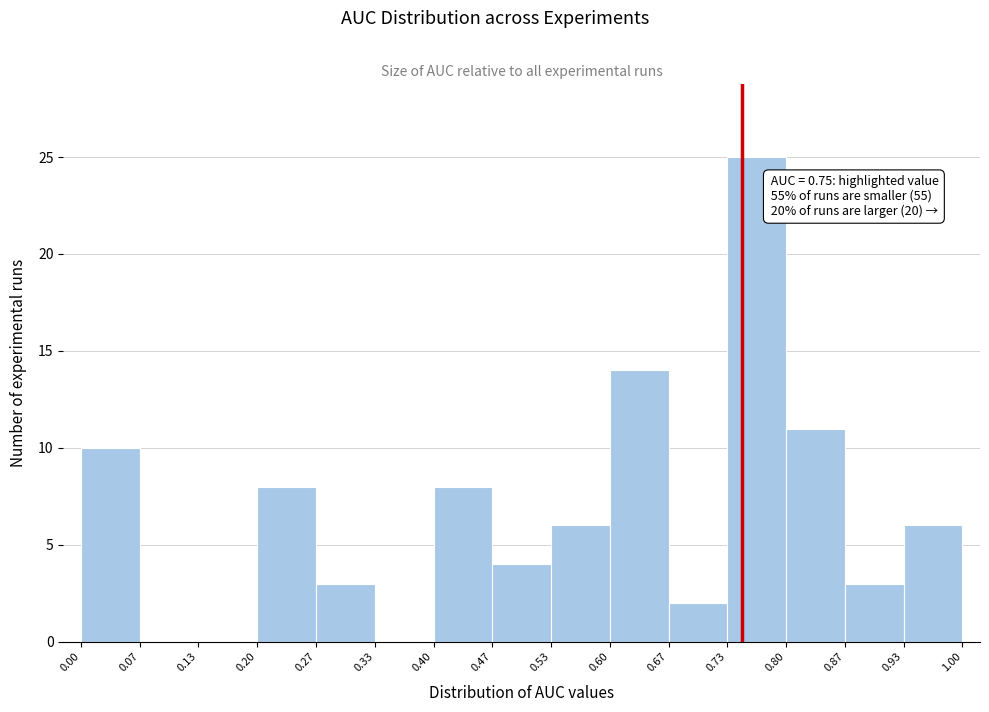

Which range on the x-axis has the tallest bar?

0.73 to 0.80